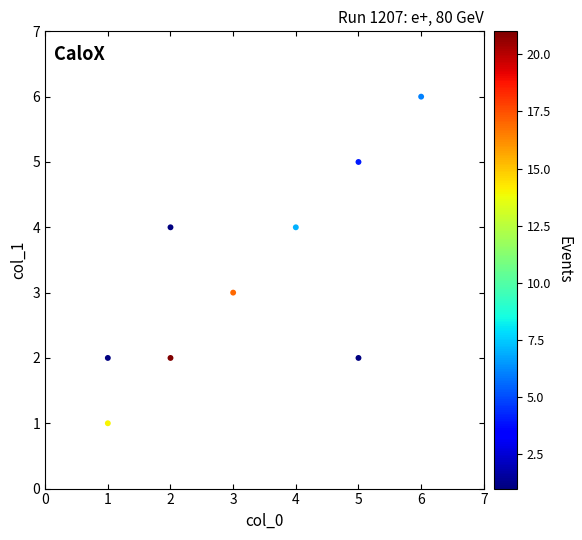

What is the average X value?

3